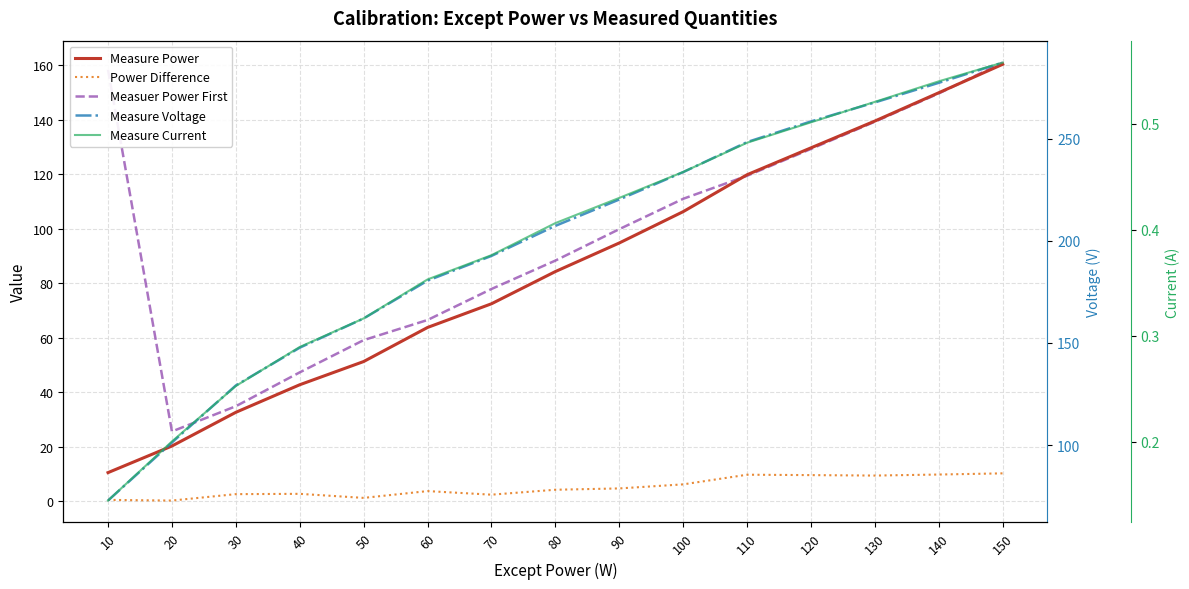

Count the Measure Current values in the range 0 to 1.

15